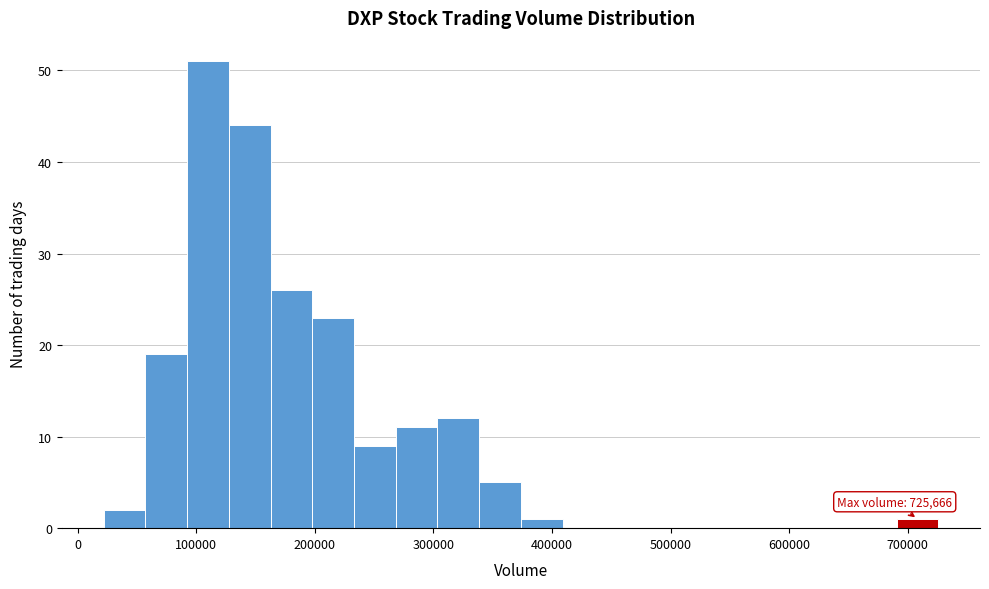

Read against the x-axis, roughly where is the centre of the tallest bar?

110000